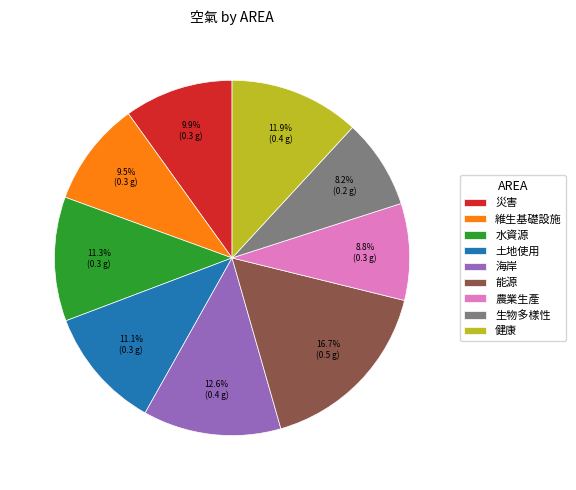

Between 健康 and 海岸, which is larger?

海岸